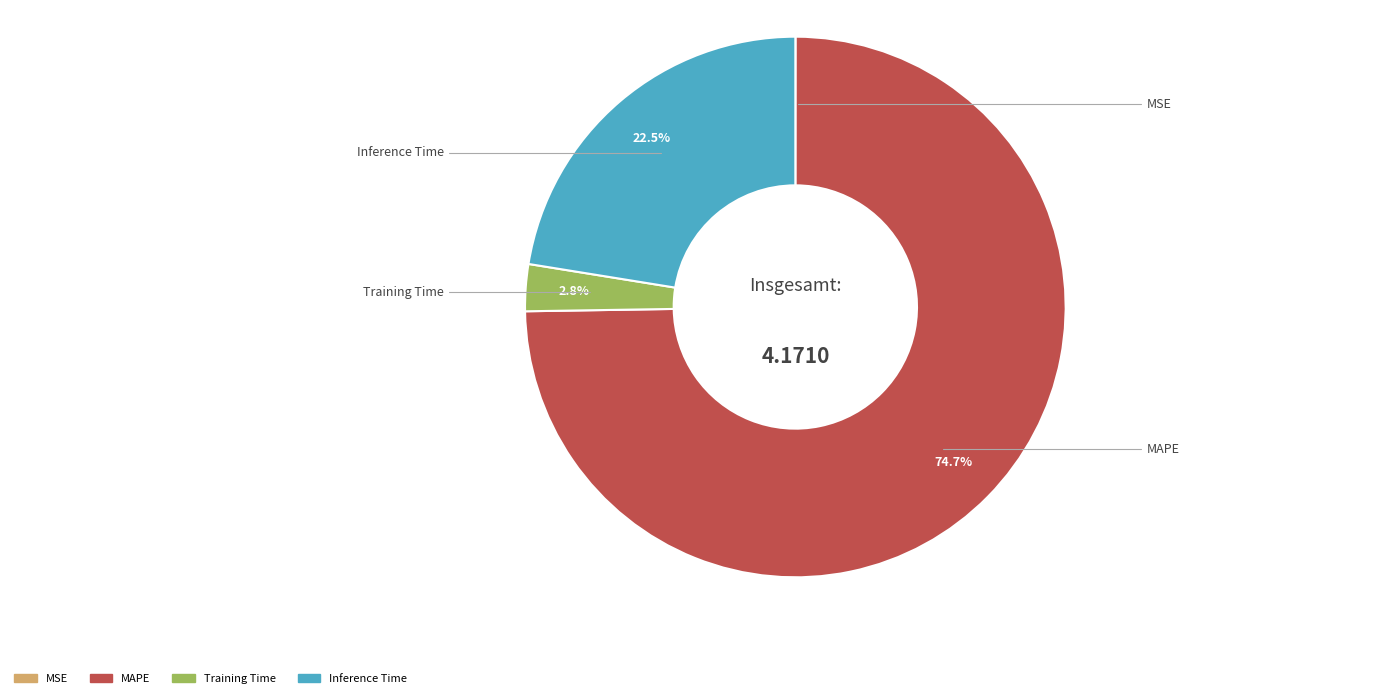

To the nearest percent, what is the difference between the largest and smallest slice percentages?

75%